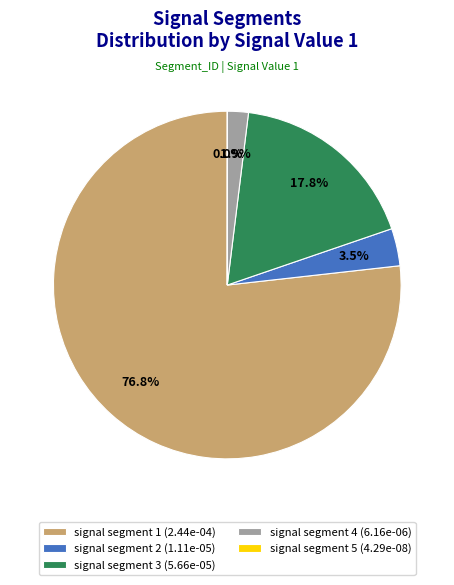

Which has a higher value, signal segment 1 (2.44e-04) or signal segment 3 (5.66e-05)?

signal segment 1 (2.44e-04)